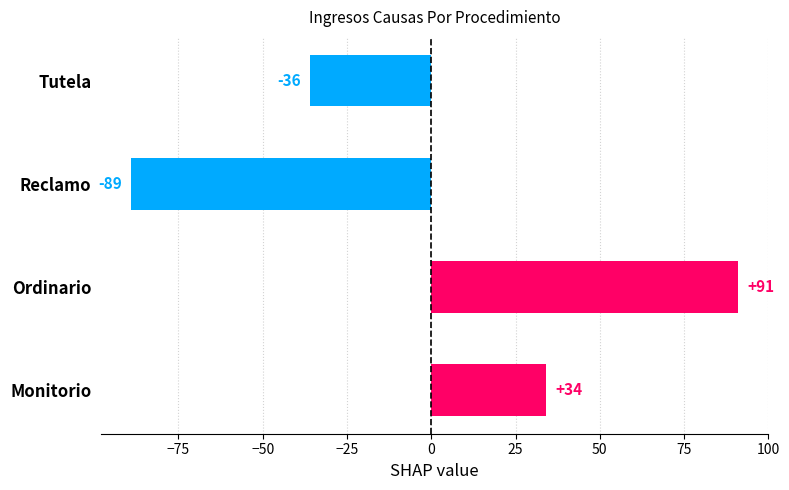

What is the greatest value displayed?

91